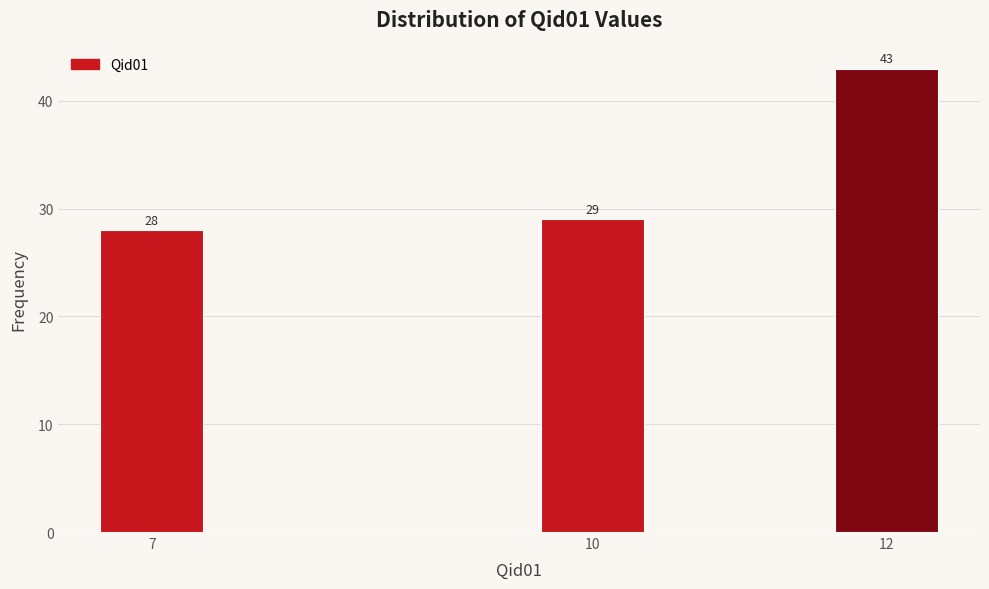

Reading left to right, transcribe all the data shown in this chart.

28	29	43